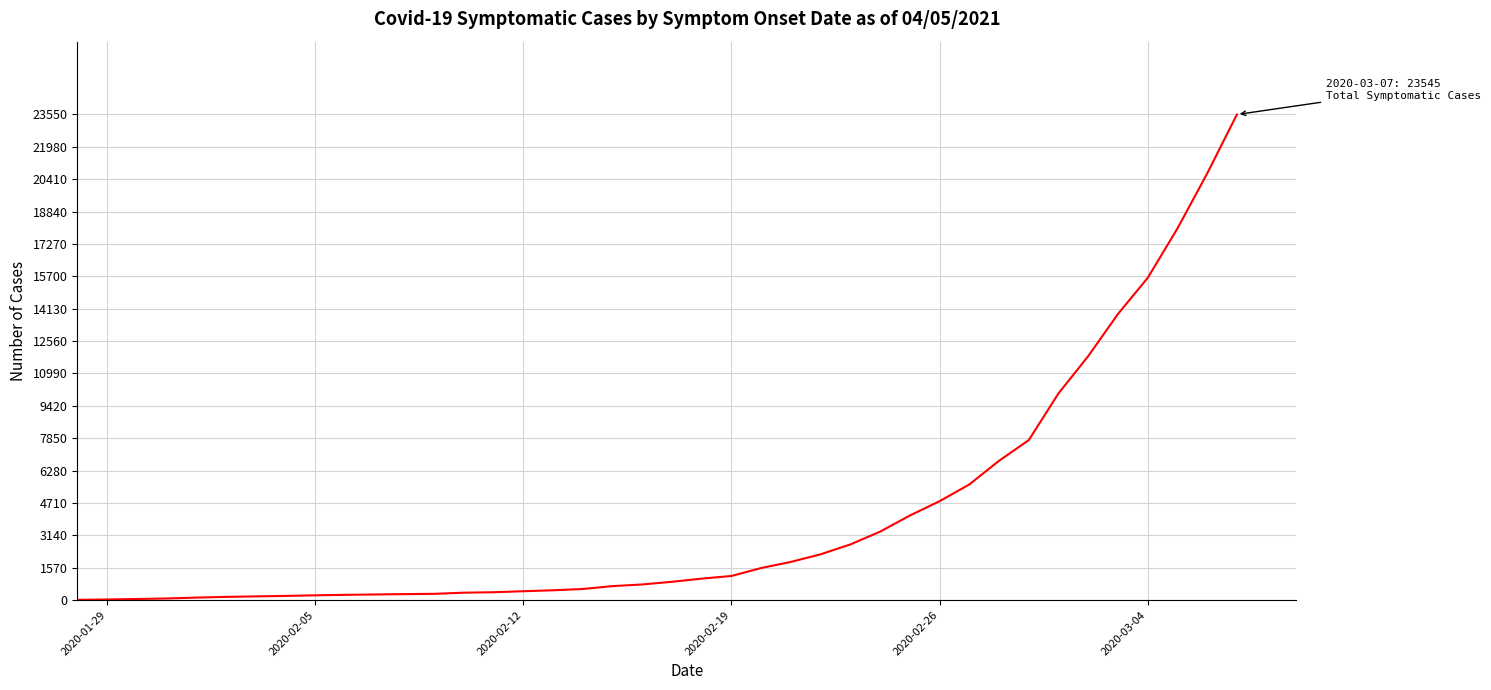

What is the greatest value displayed?

23545